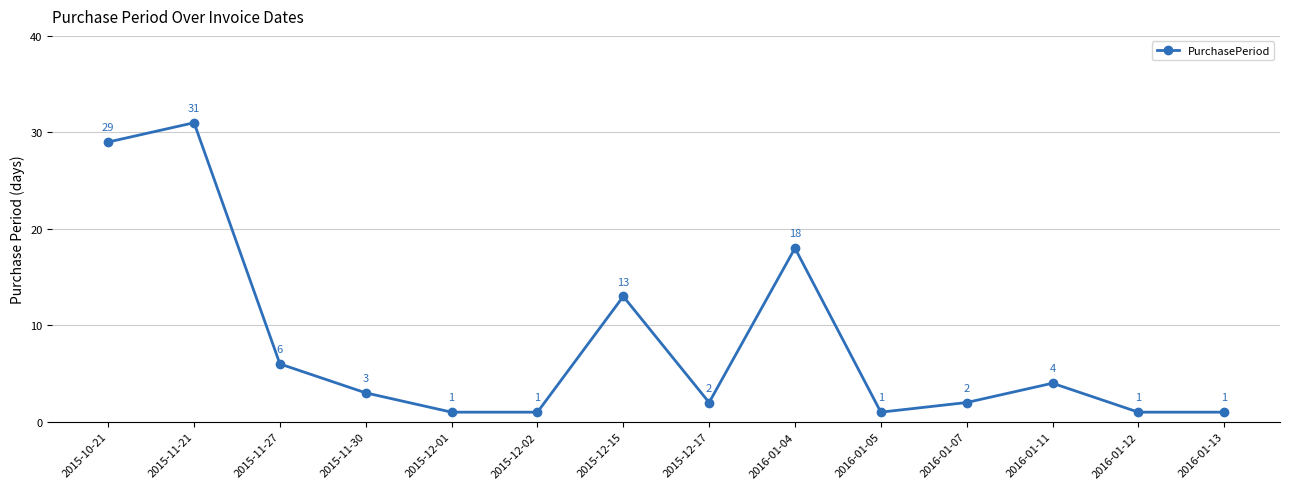

What is the smallest value displayed?

1